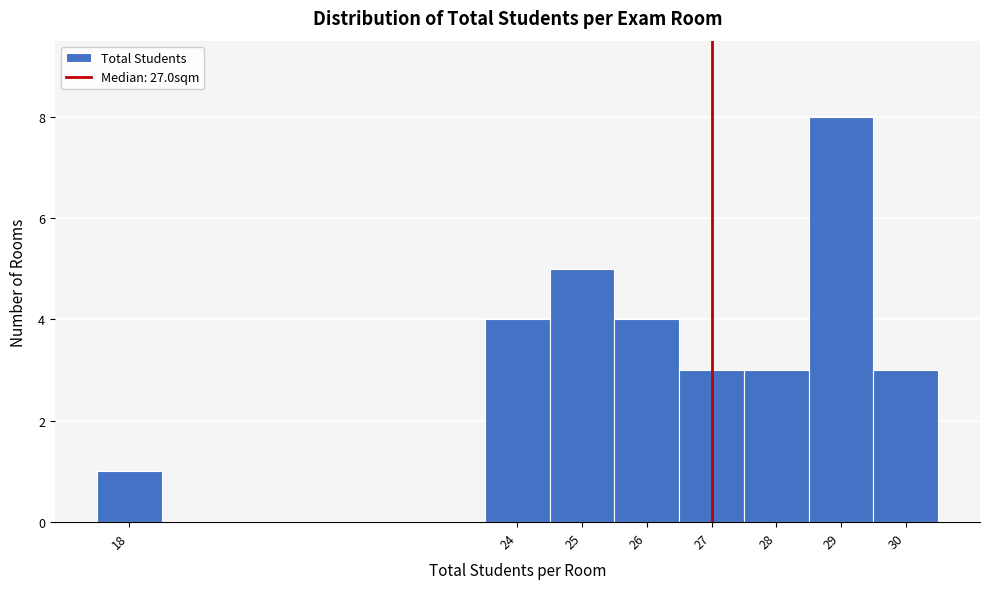

Reading left to right, transcribe this chart: for each bar, give the range it covers on the x-axis and its height. The values are not printed on the chart, so give them approximately, as read against the axis.

17.5 to 18.5: 1
18.5 to 19.5: 0
19.5 to 20.5: 0
20.5 to 21.5: 0
21.5 to 22.5: 0
22.5 to 23.5: 0
23.5 to 24.5: 4
24.5 to 25.5: 5
25.5 to 26.5: 4
26.5 to 27.5: 3
27.5 to 28.5: 3
28.5 to 29.5: 8
29.5 to 30.5: 3